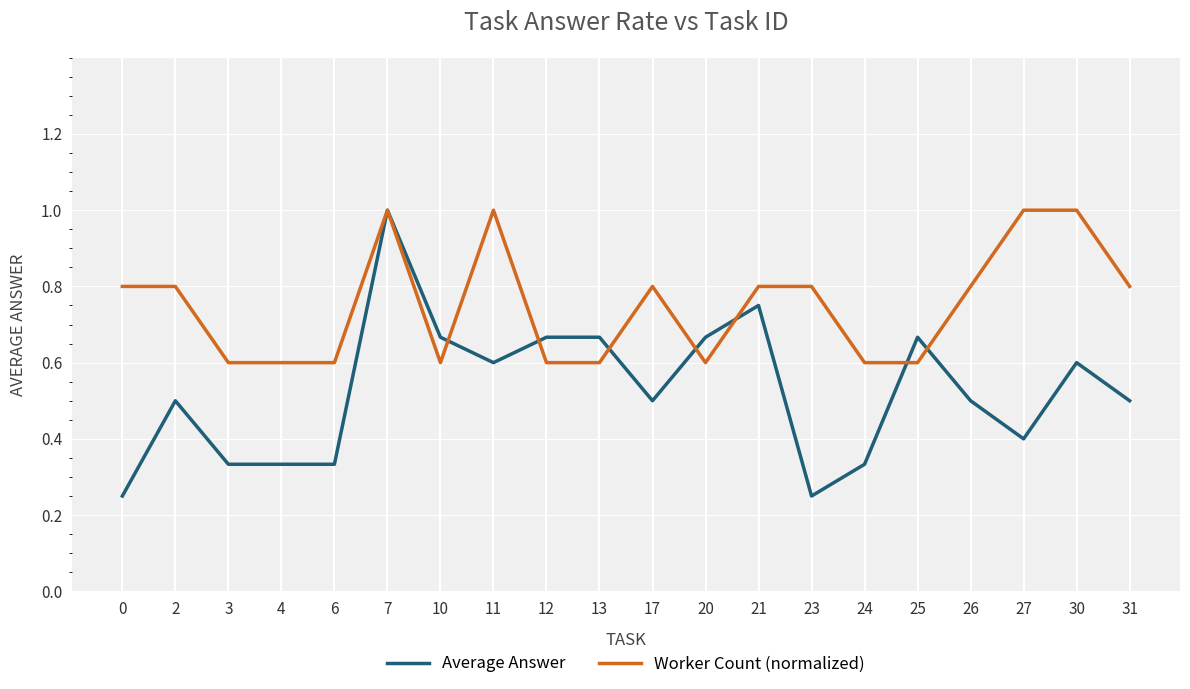

After their last crossing, which series has the higher values: Worker Count (normalized) or Average Answer?

Worker Count (normalized)